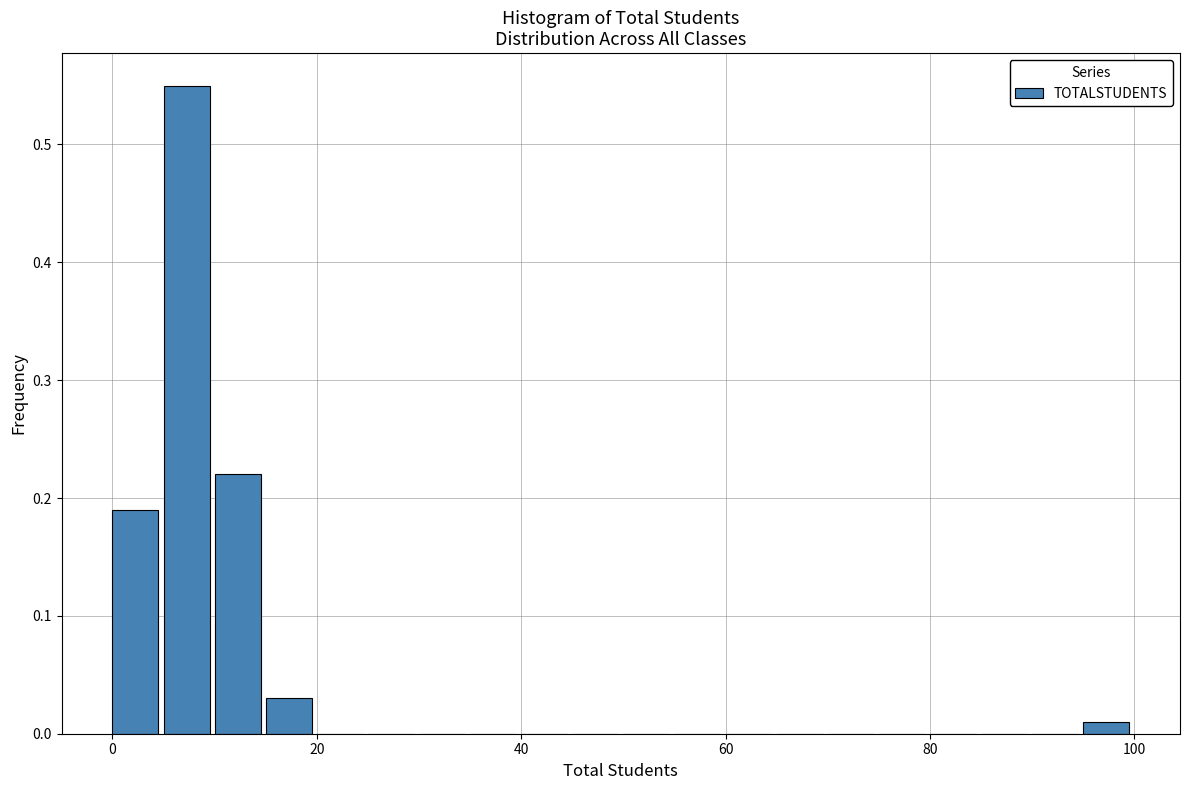

Around what value on the x-axis is the tallest bar? Give the approximate position of its centre, as read against the axis.

8